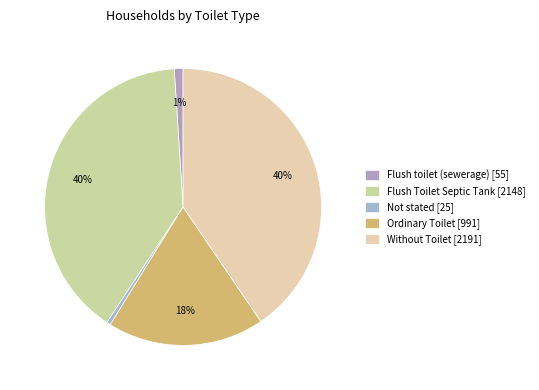

Is there any slice that represents more than half of the pie?

No